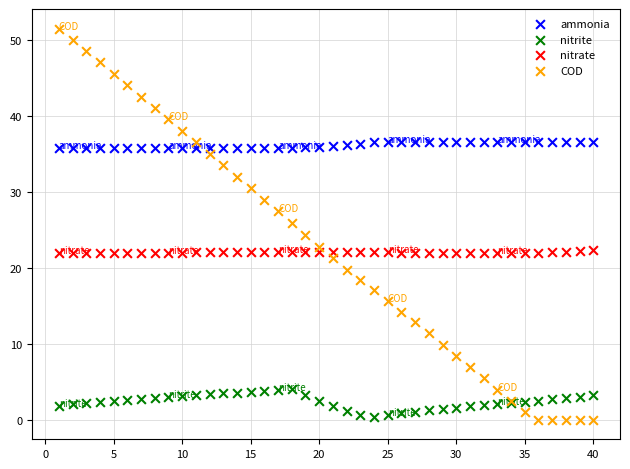

Which series contains the highest Y value?

COD